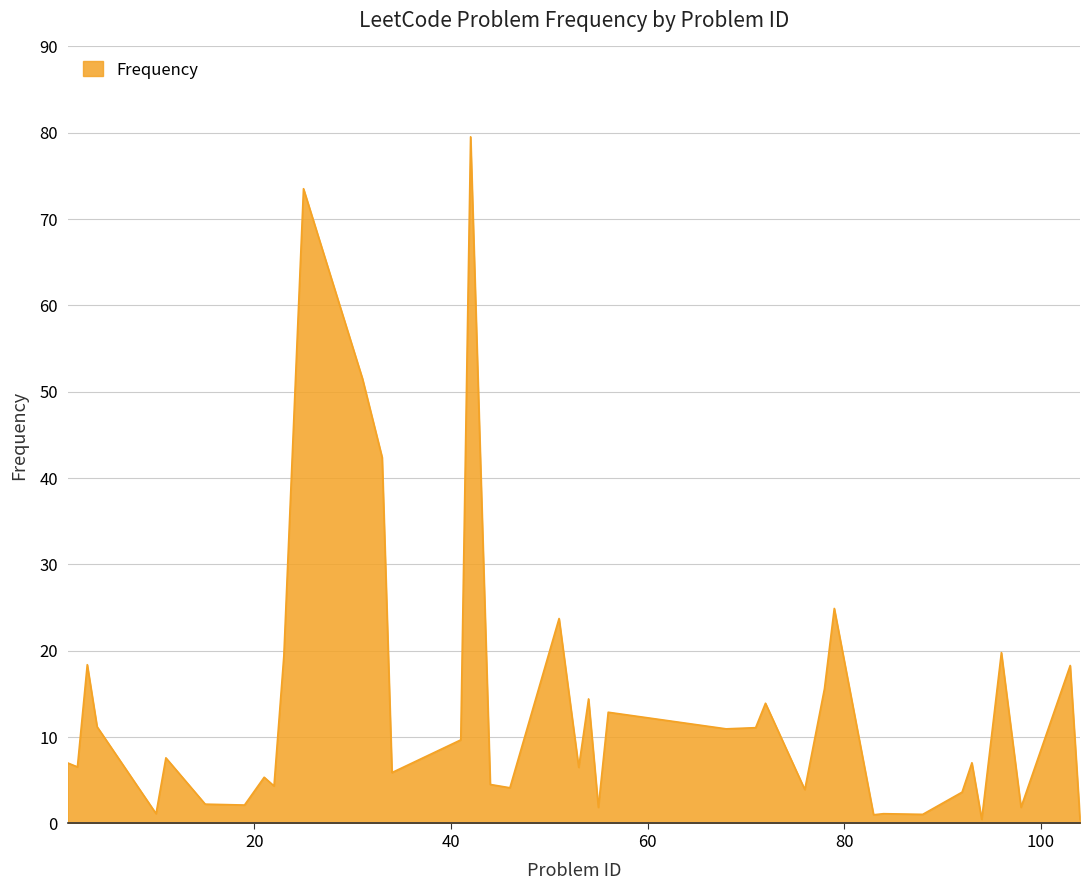

What is the difference between the maximum and minimum values?

79.1